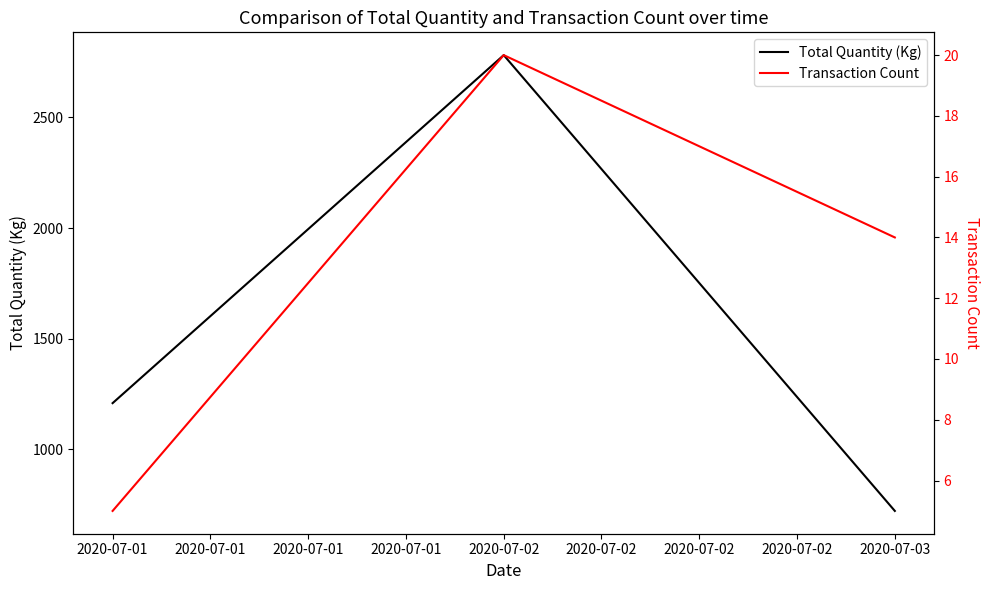

The Transaction Count series shows 8.7 at 2020-07-01. True or false?

False